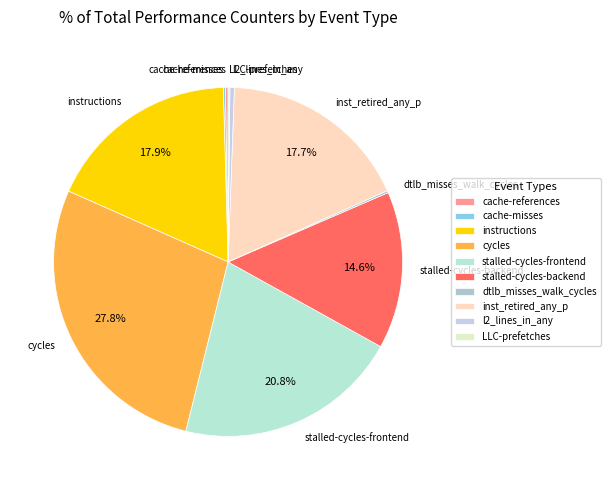

Does any single category account for the majority?

No